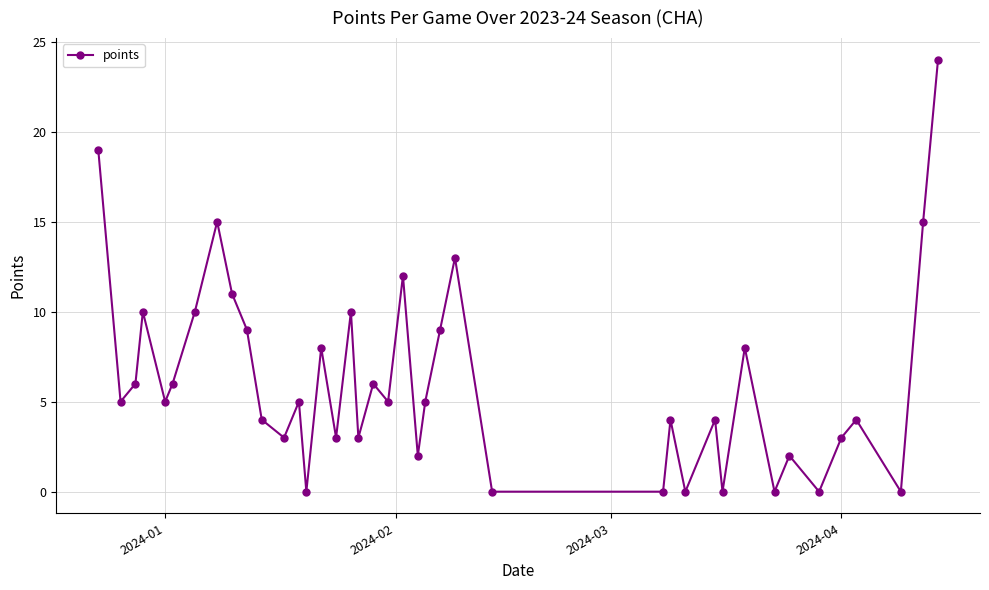

Reading right to left, extract all data points from this chart.

24	15	0	4	3	0	2	0	8	0	4	0	4	0	0	13	9	5	2	12	5	6	3	10	3	8	0	5	3	4	9	11	15	10	6	5	10	6	5	19